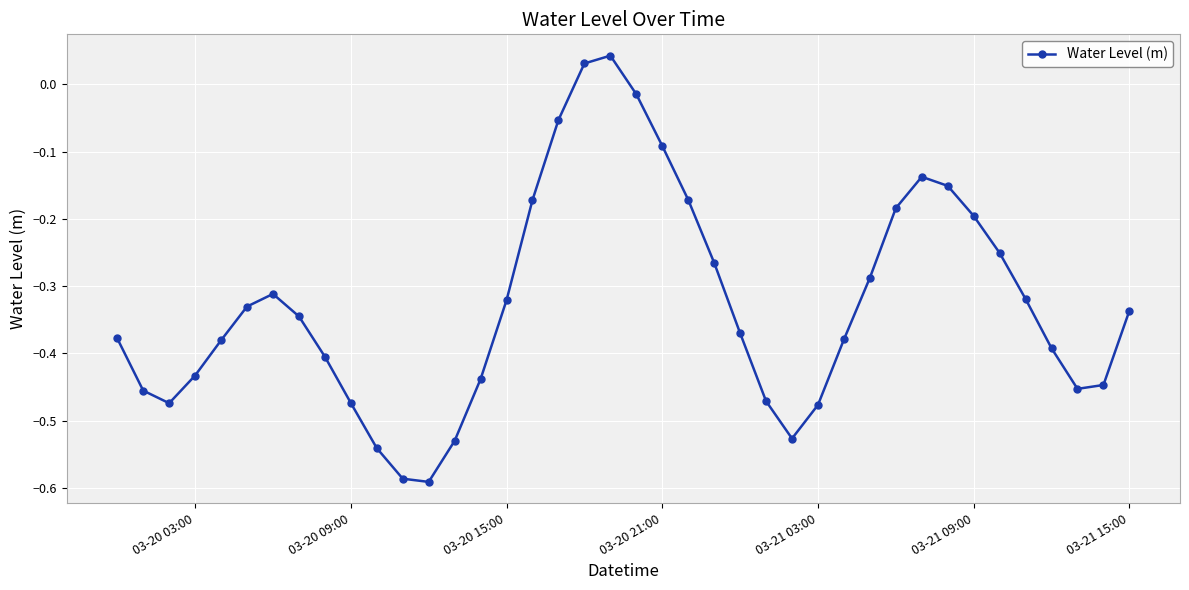

How many interior local valleys (lower than both neighbors) does the data have?

4